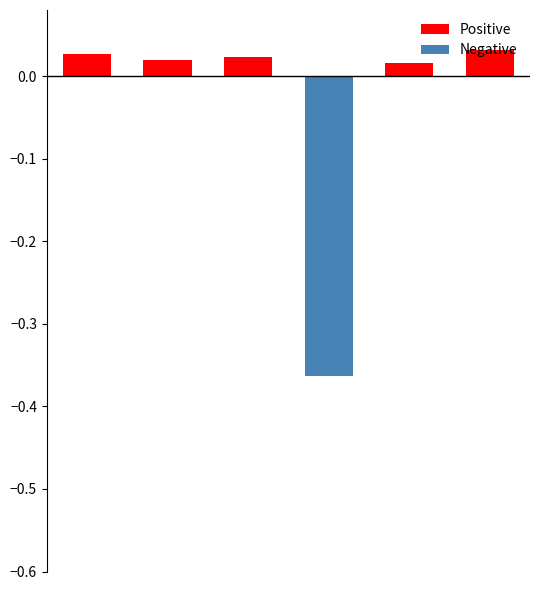

The value of Positive at 1 is 0.0. True or false?

True